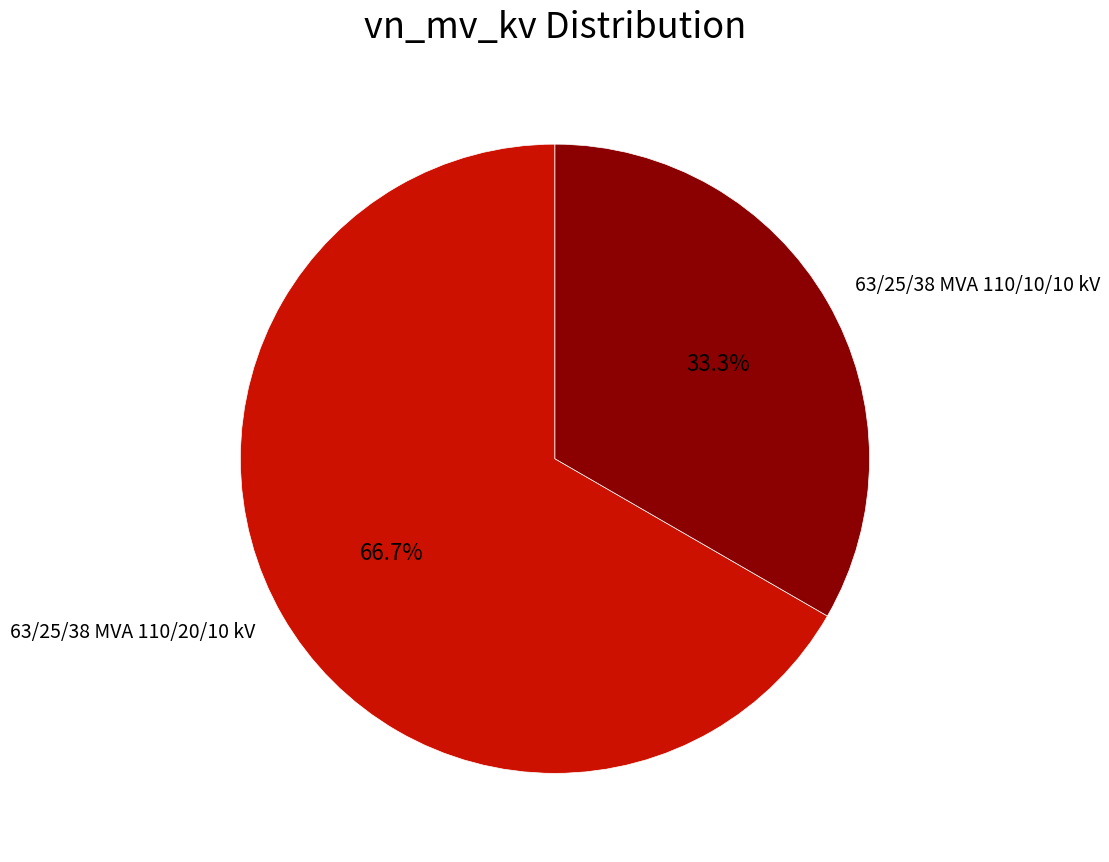

What is the total percentage of 63/25/38 MVA 110/20/10 kV and 63/25/38 MVA 110/10/10 kV?

100.0%